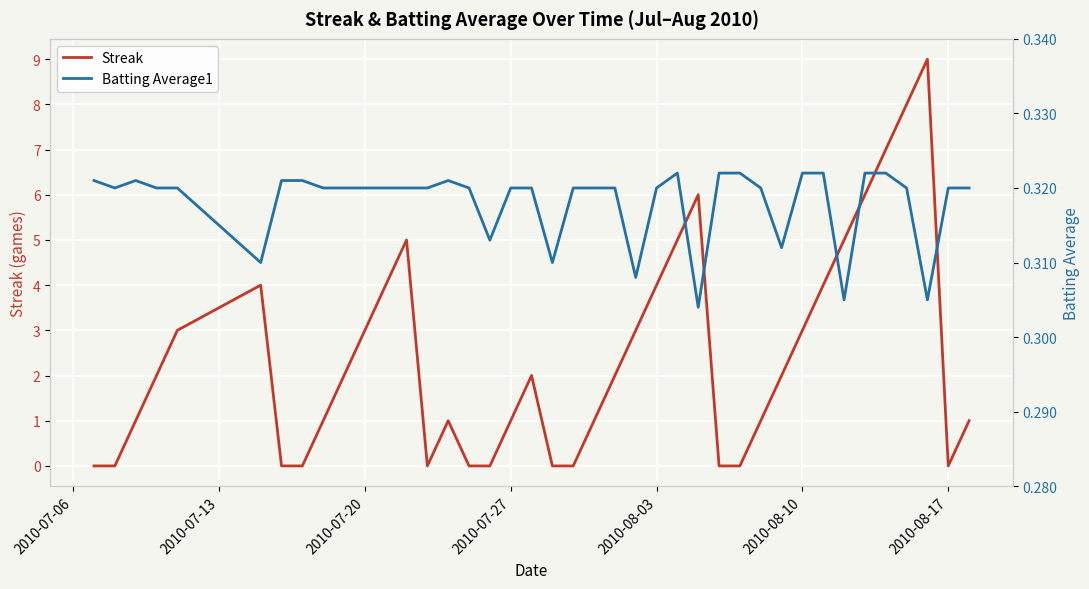

True or false: Streak has a value of 4 at 2010-08-03.

True